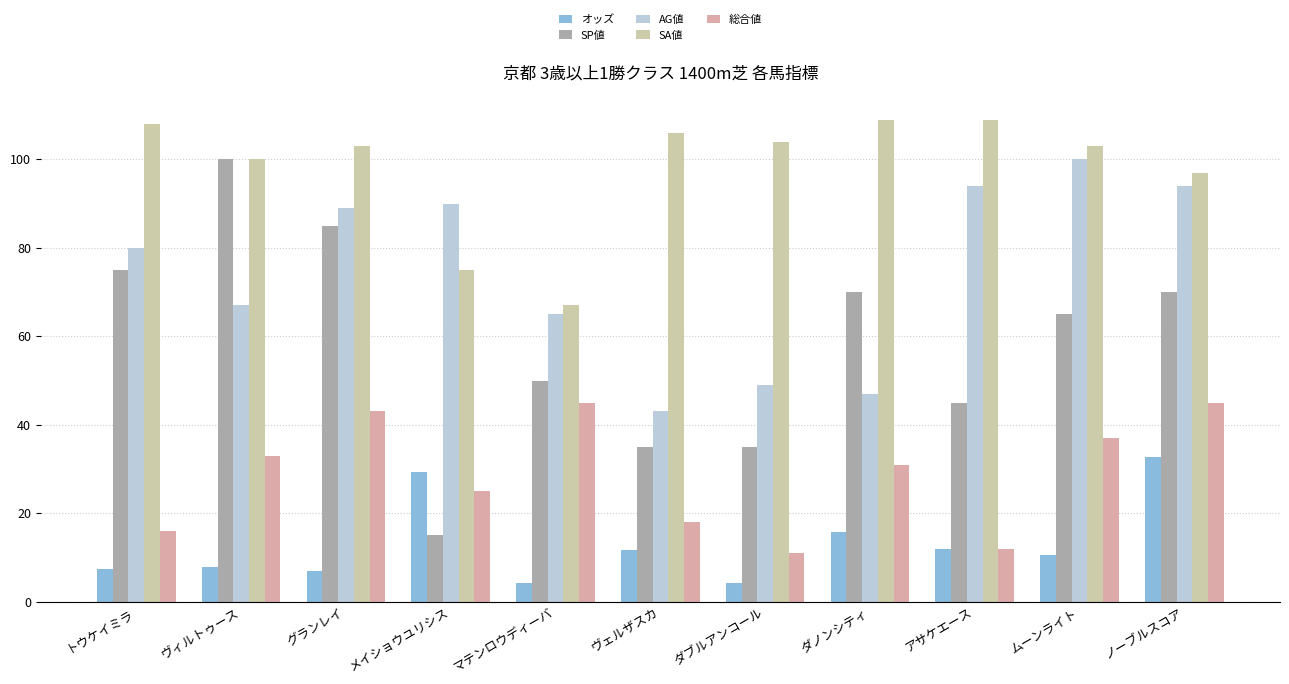

What is the difference between the second highest and second lowest values in the 総合値 series?

33.0